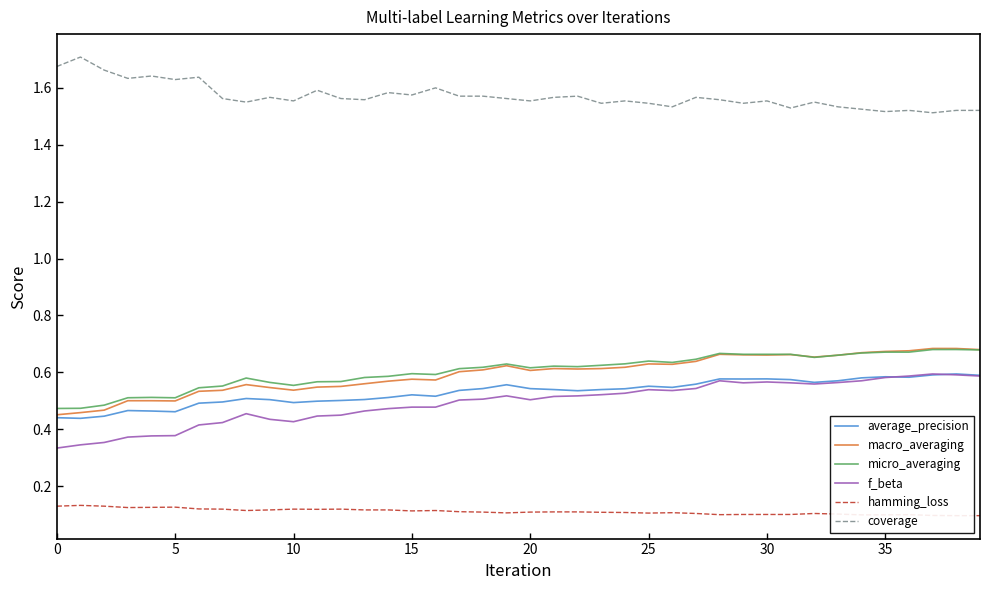

What is the sum of all average_precision values?

21.2